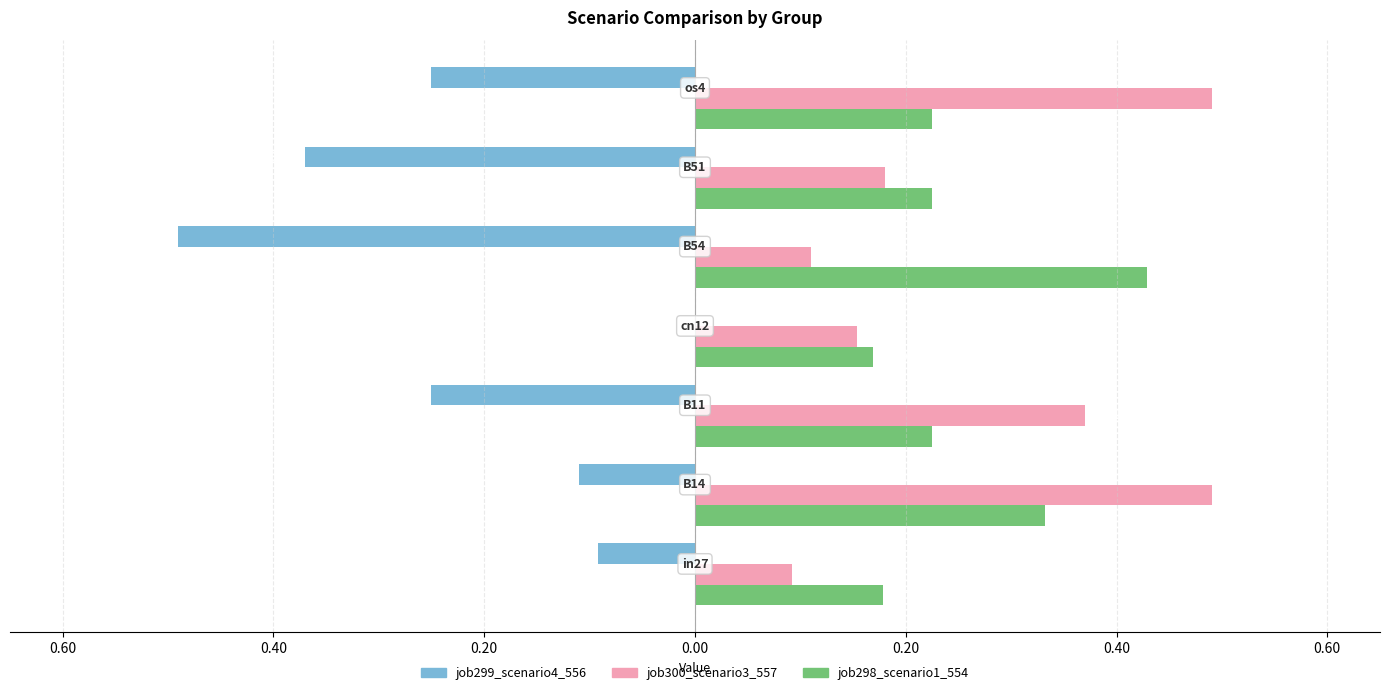

What are all the series names shown in the legend?

job299_scenario4_556, job300_scenario3_557, job298_scenario1_554